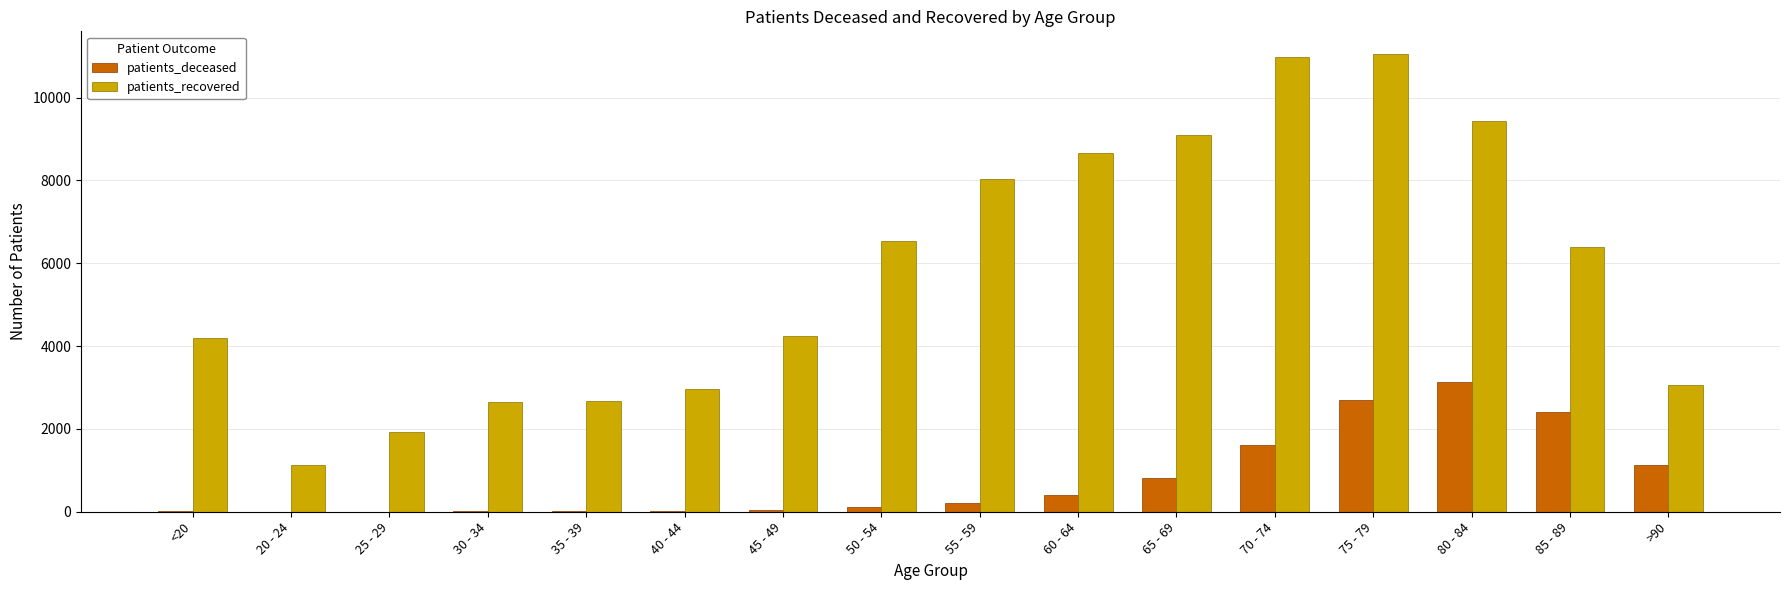

The value of patients_deceased at 70 - 74 is 1064. True or false?

False